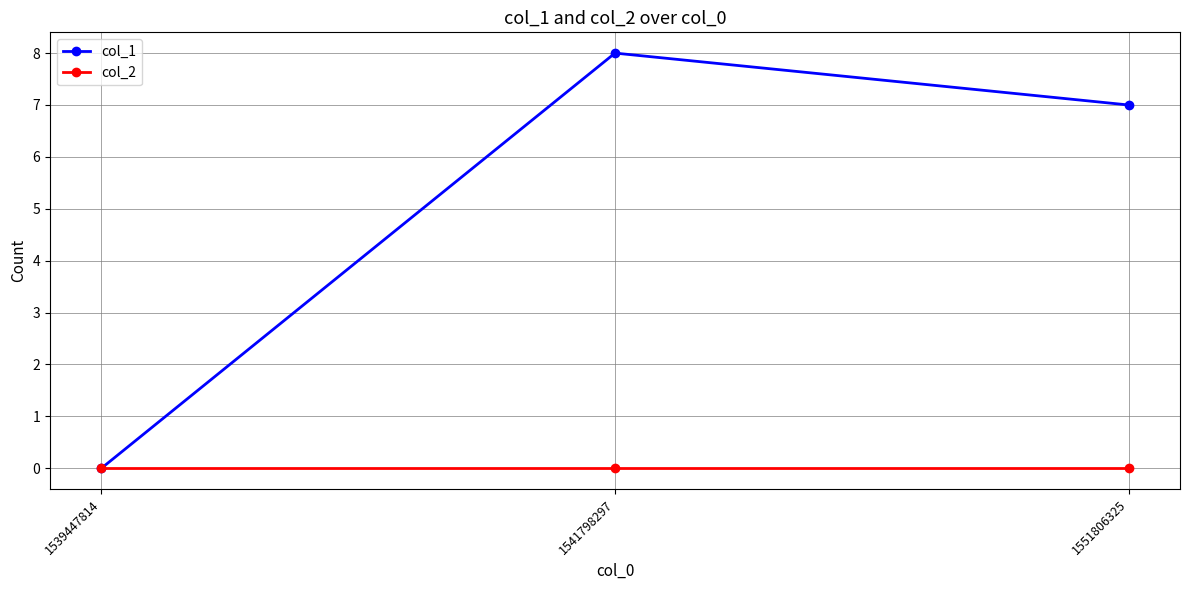

Reading right to left, extract all data points from this chart.

col_1: 7	8	0
col_2: 0	0	0